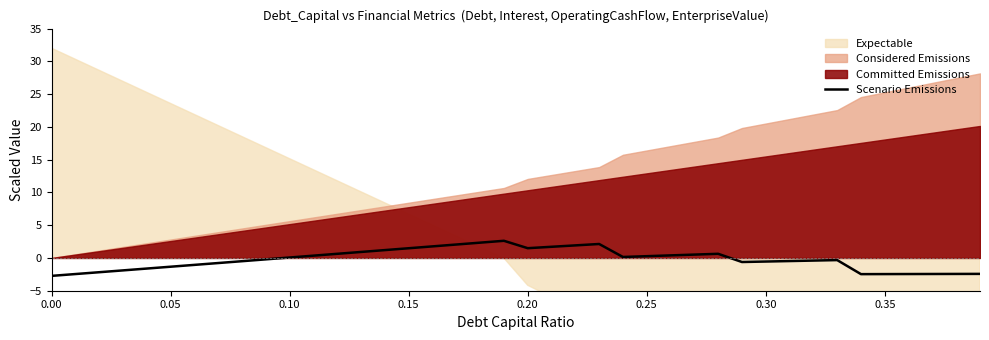

How many values are below 0?

21